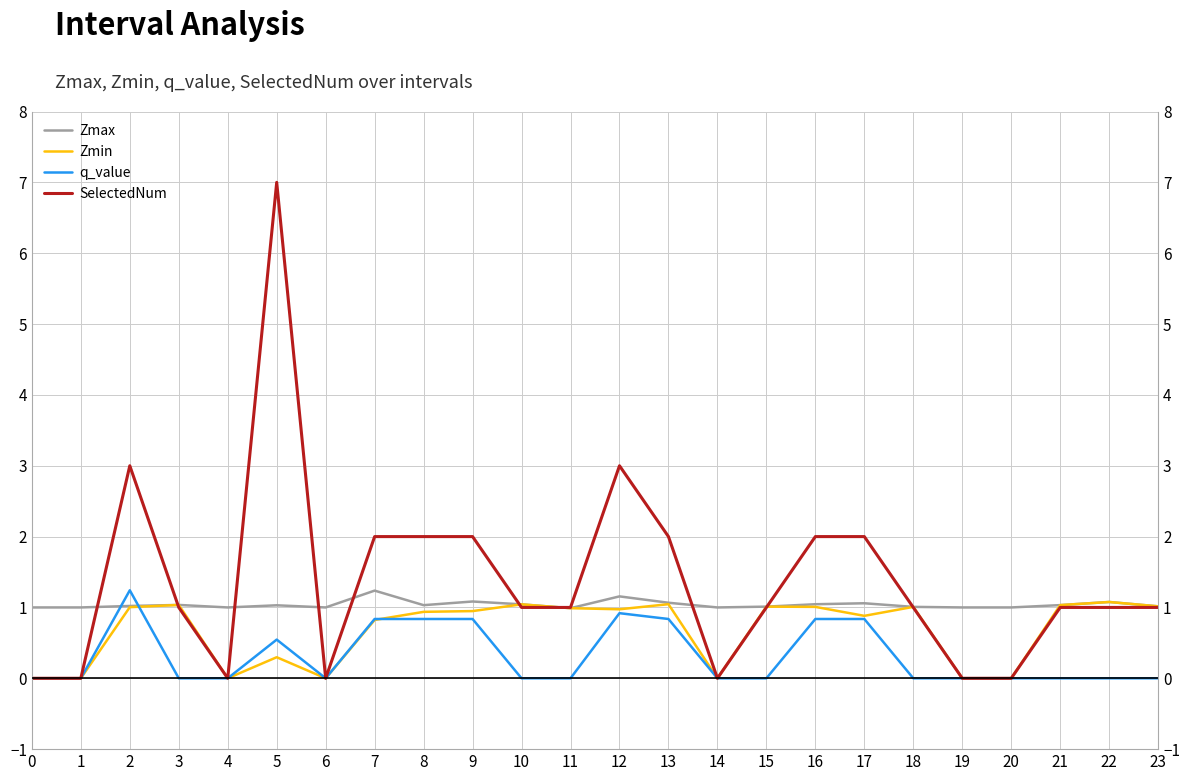

Does the chart have visible grid lines?

Yes